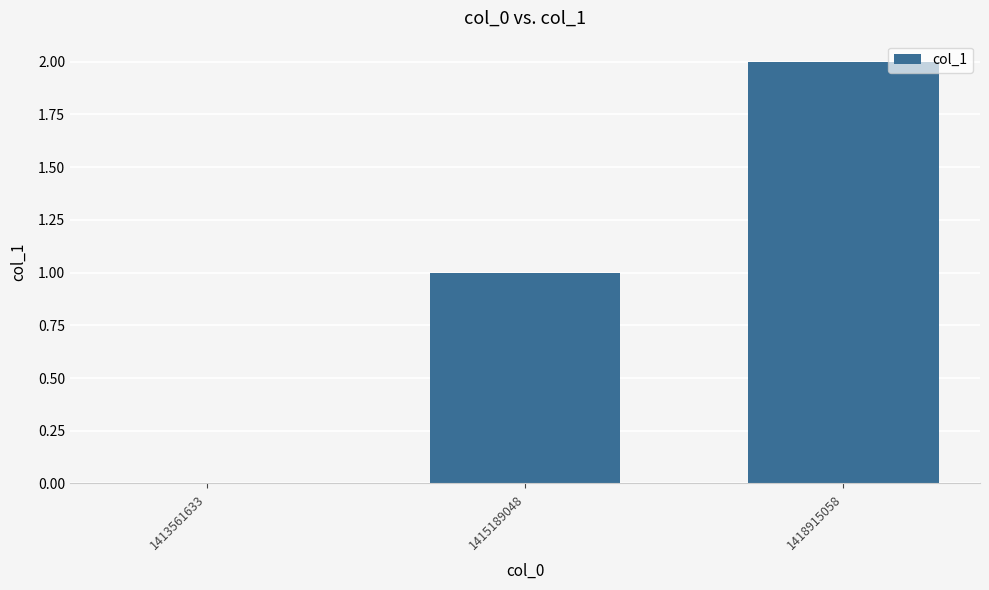

The chart shows a value of 0 at 1413561633. True or false?

True